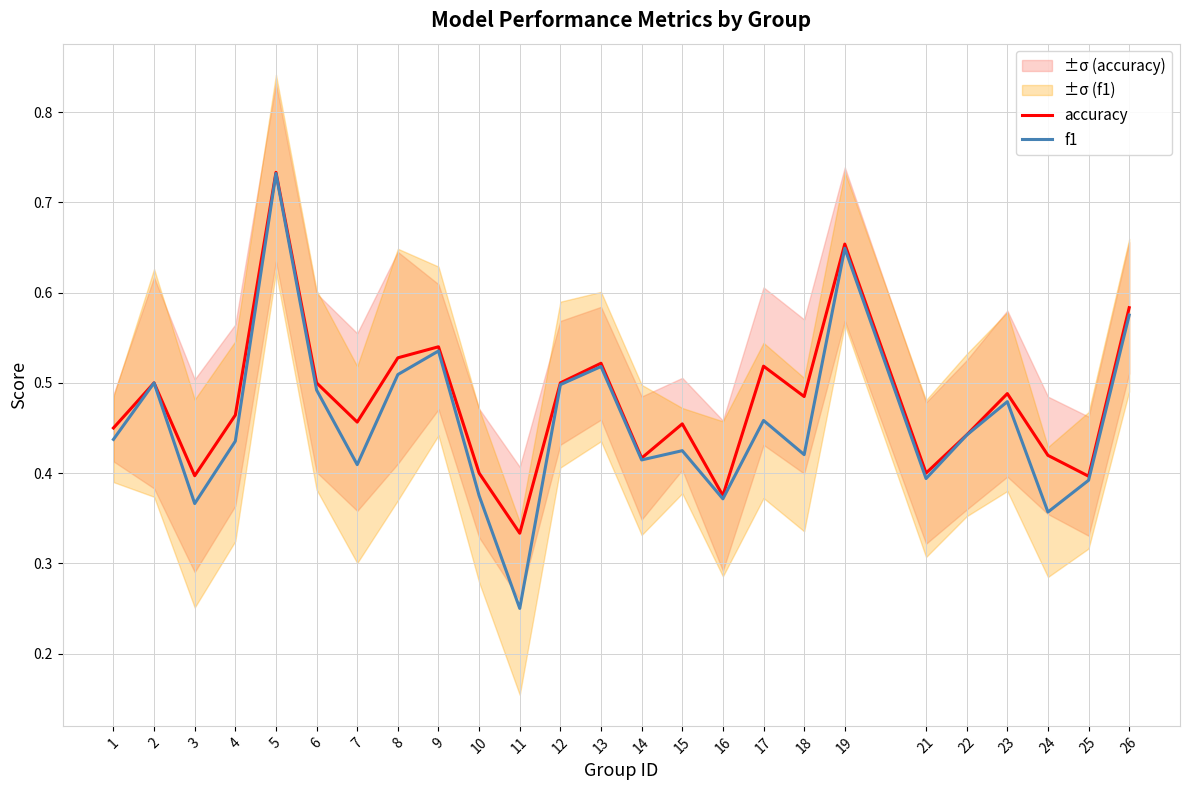

How many f1 values are between 0 and 1?

25